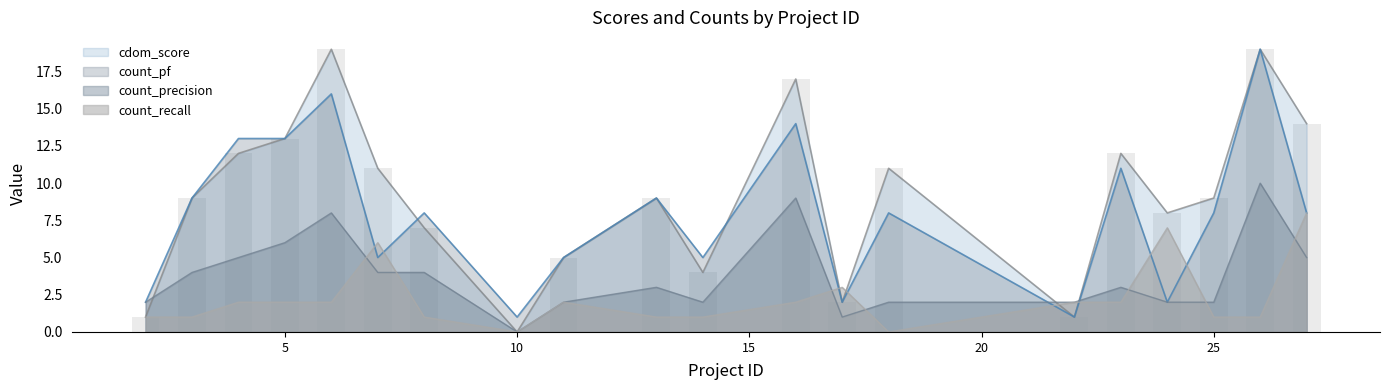

The value of count_recall at 18 is 0. True or false?

True